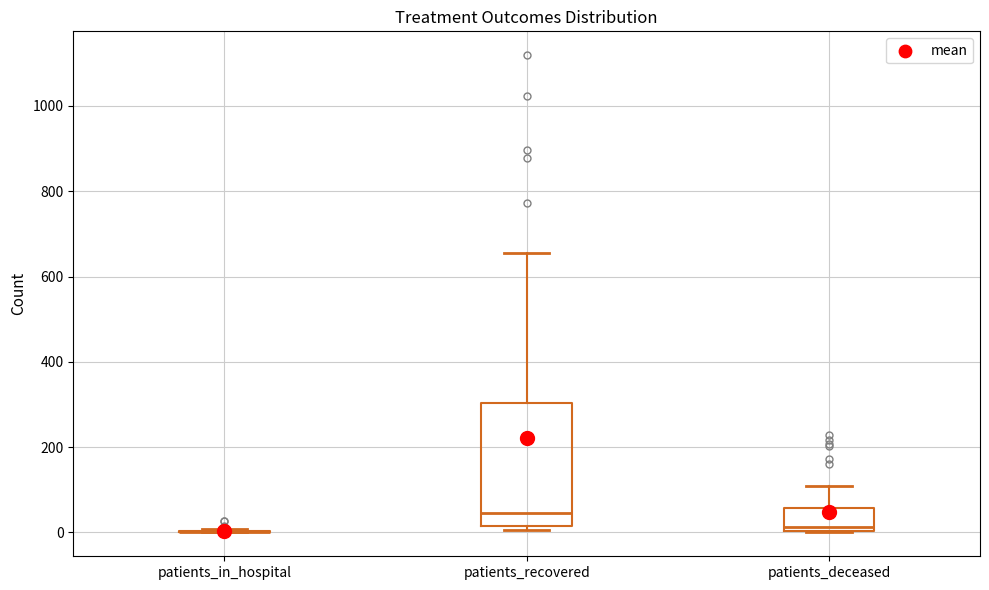

Reading left to right, read every box against the y-axis: the position of its median line, the range the box covers, and the ends of its whiskers. The values are not printed on the chart, so give them approximately, as read against the axis.

patients_in_hospital: box collapsed to a line at 0, whiskers 0 to 0
patients_recovered: median 40, box 20 to 300, whiskers 0 to 660
patients_deceased: median 20, box 0 to 60, whiskers 0 to 100